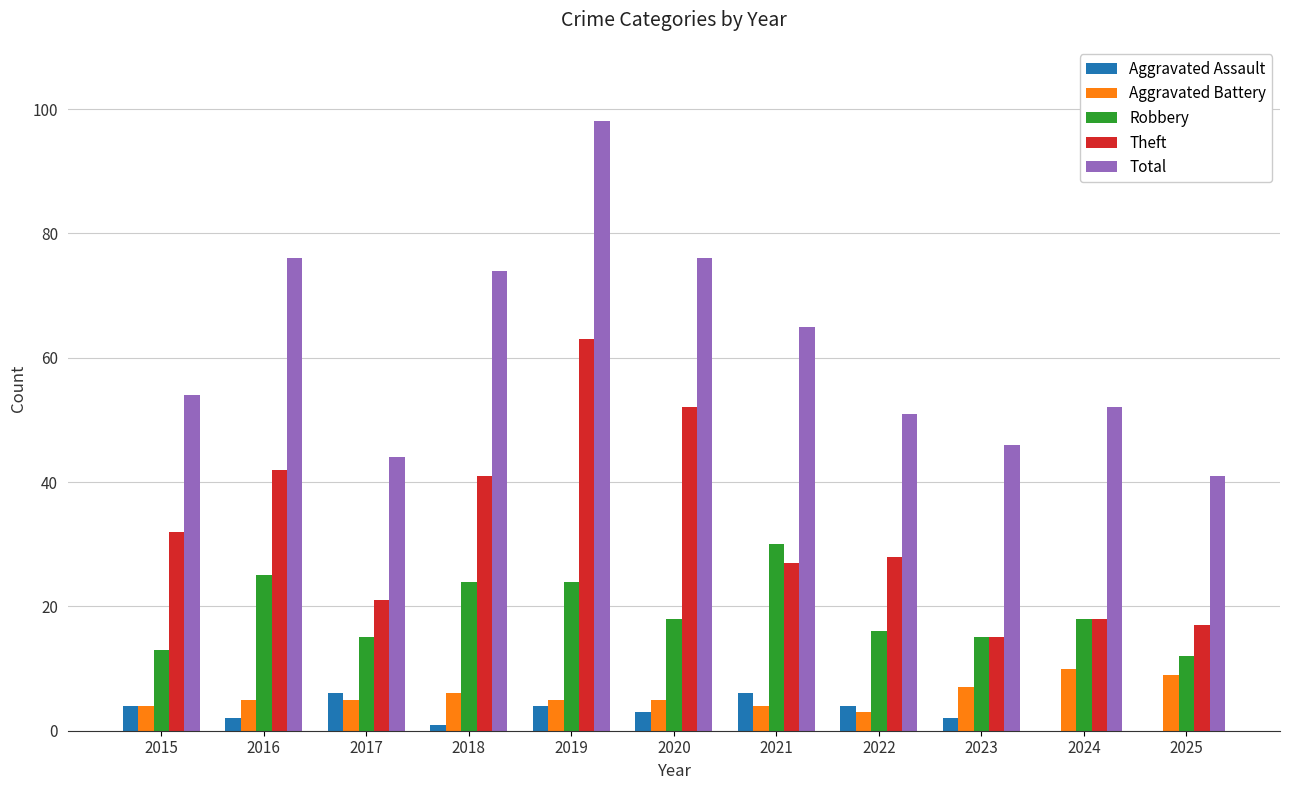

What is the sum of the Theft values at 2019 and 2022?

91